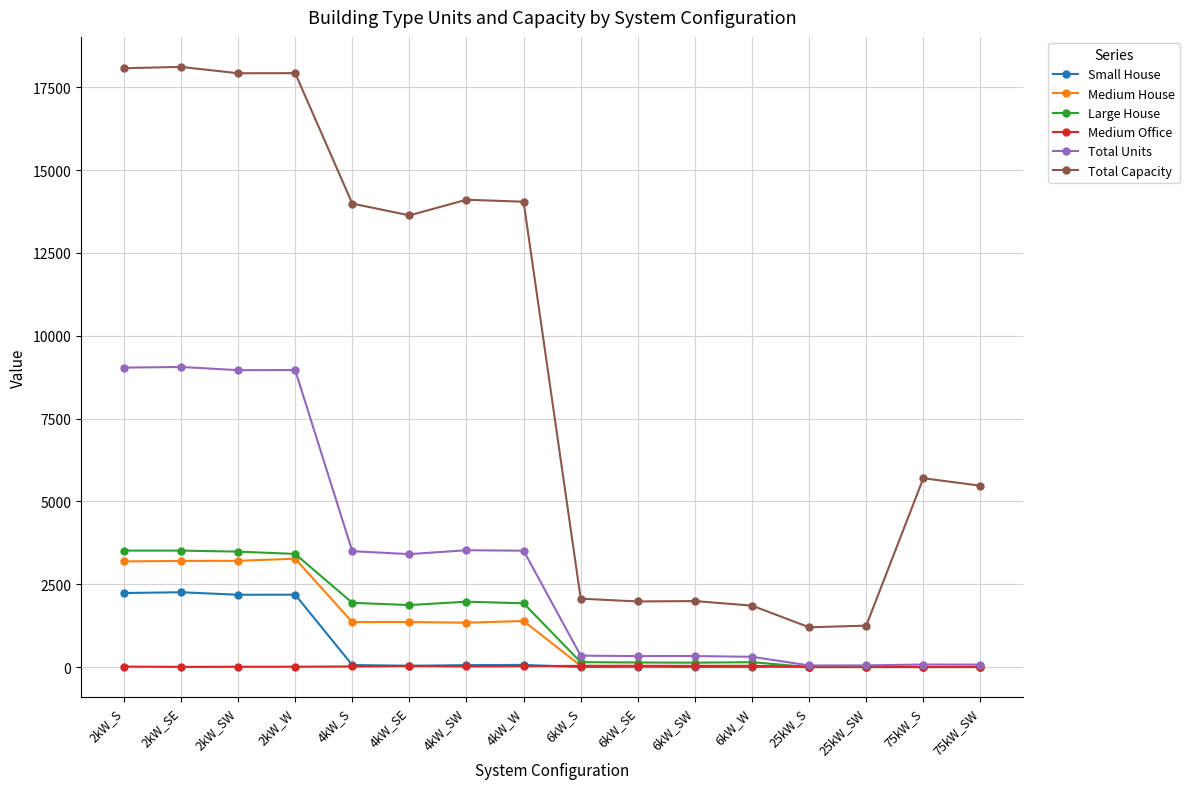

At how many categories does at least one series exceed 8972?

8